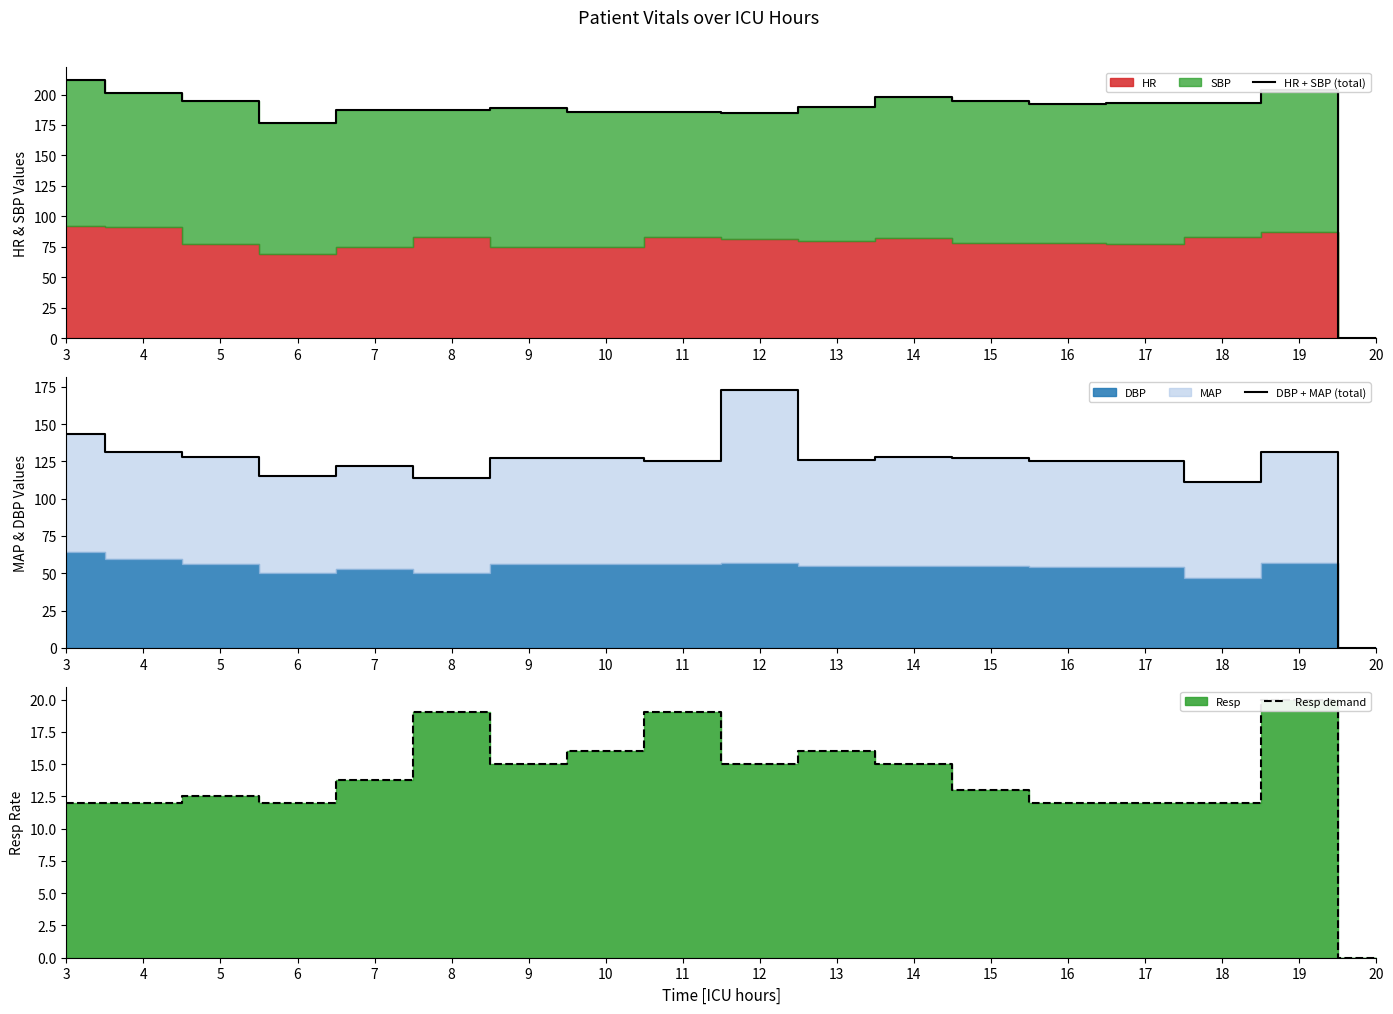

True or false: HR + SBP (total) has a value of 185.0 at 12.

True